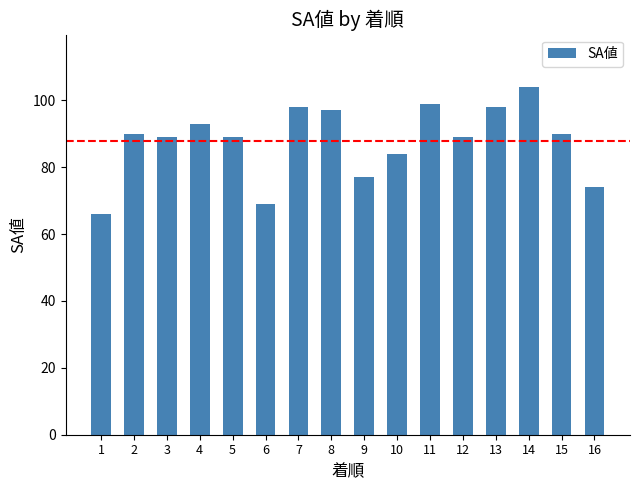

Where is the data nearest to the value 85?

10